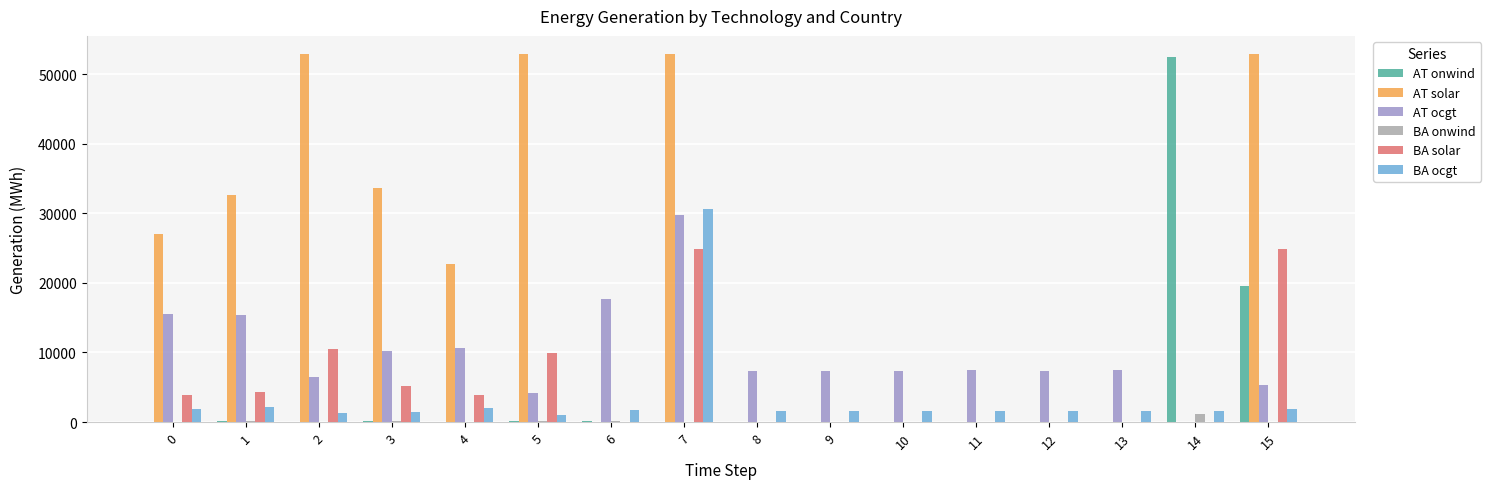

What is the sum of all AT ocgt values?

159477.8